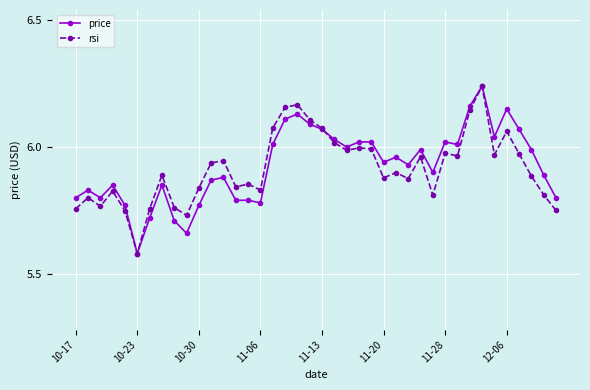

True or false: rsi has more than 1 interior local peaks.

True